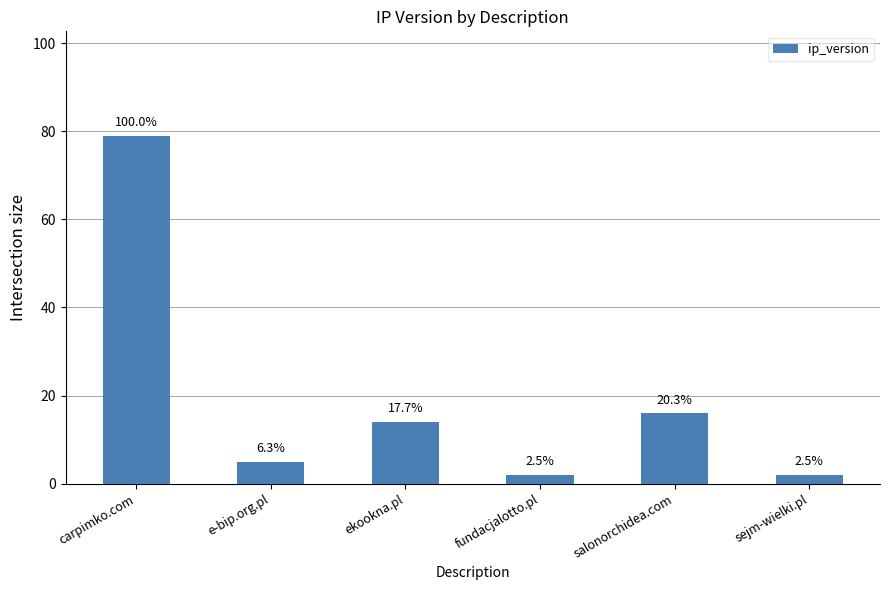

Reading right to left, transcribe all the data shown in this chart.

2	16	2	14	5	79